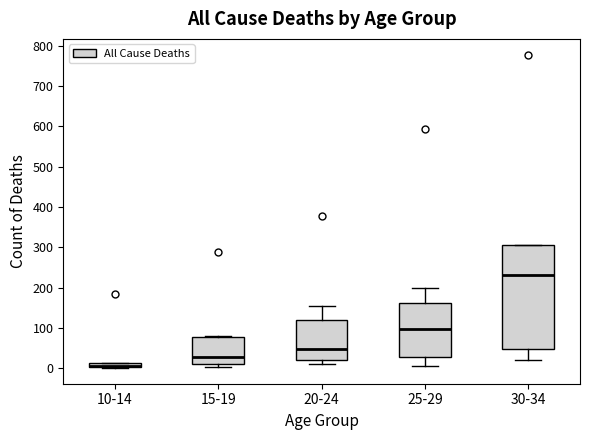

Which box has the lowest median line?

10-14